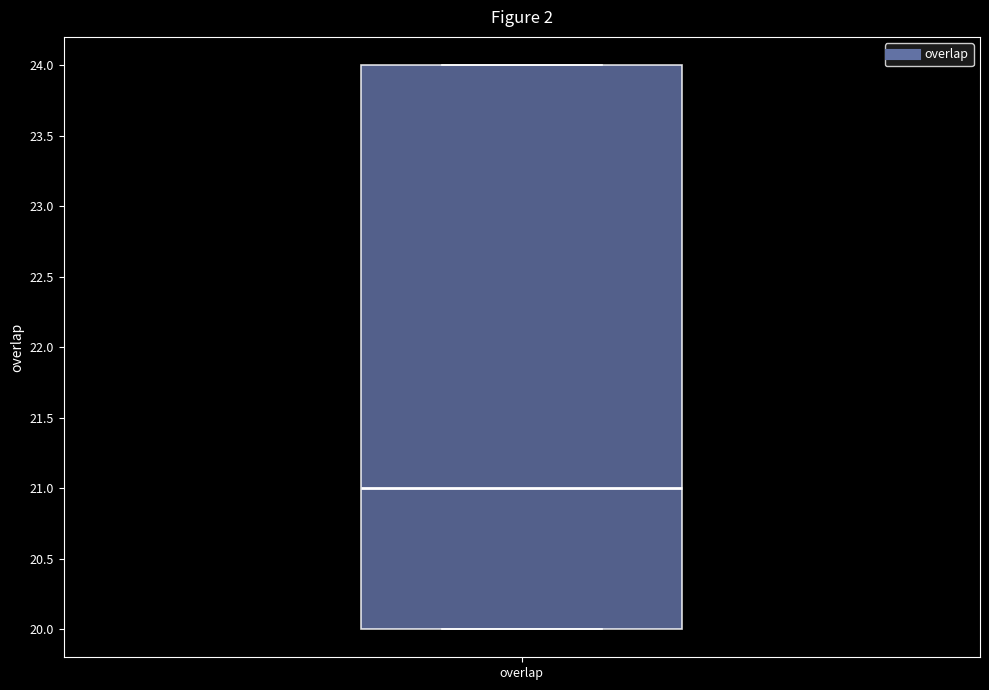

Read this box plot against the y-axis: the position of the median line, the range covered by the box, and the ends of both whiskers. The values are not printed on the chart, so give them approximately, as read against the axis.

median 21, box 20 to 24, whiskers 20 to 24